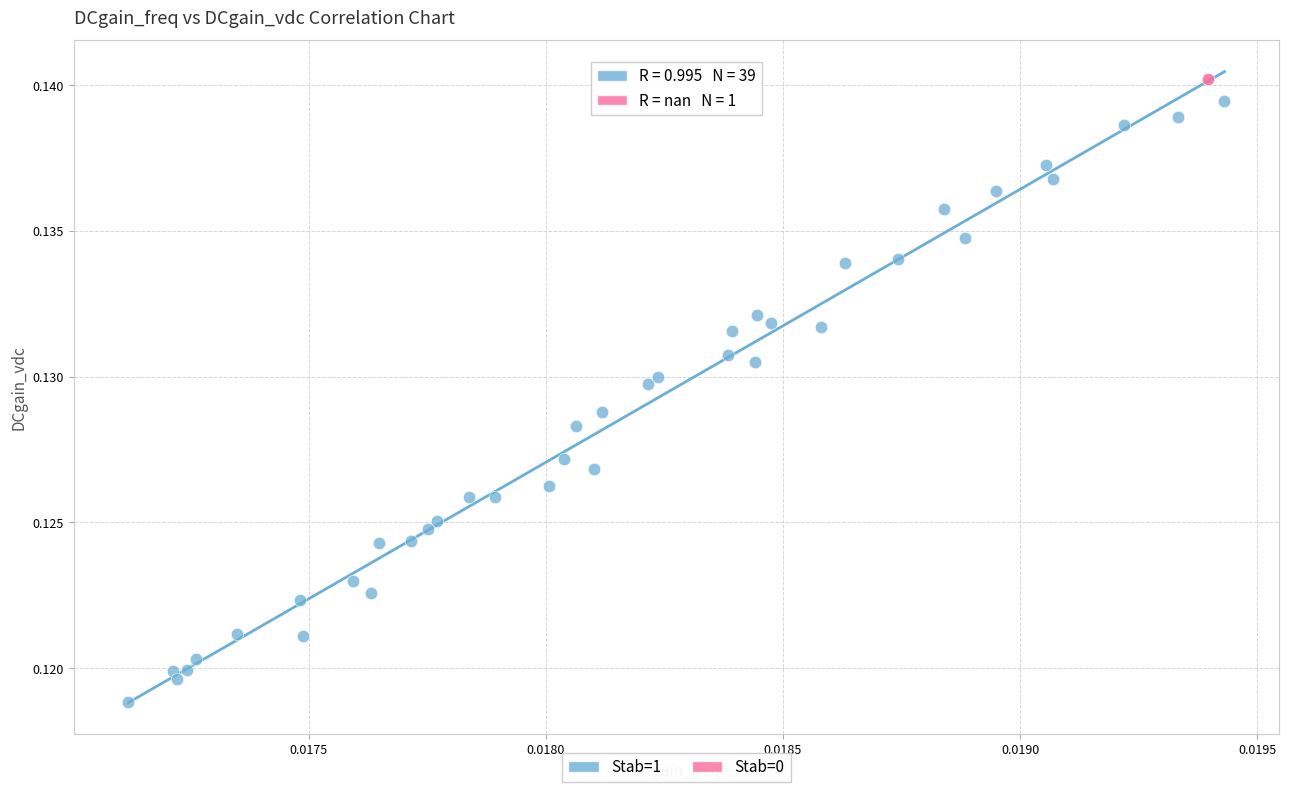

What are all the series names shown in the legend?

Stab=1, Stab=0